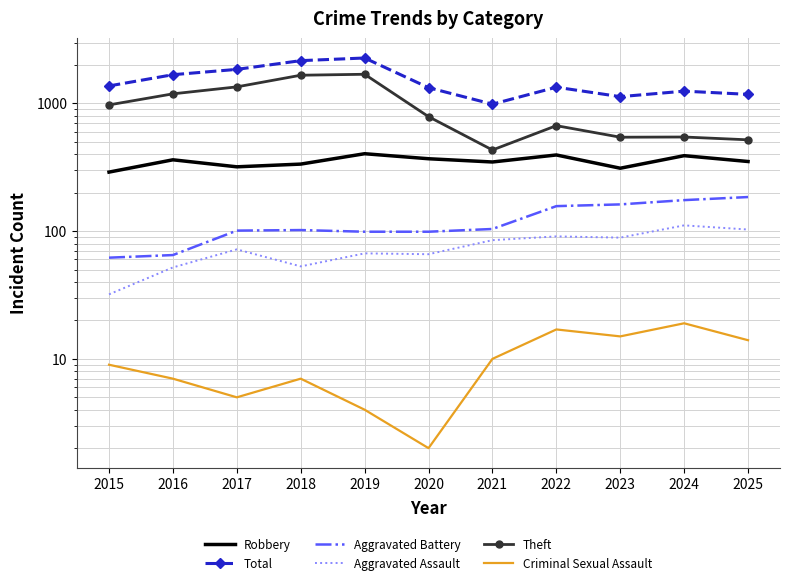

True or false: Criminal Sexual Assault has a value of 3 at 2015.

False